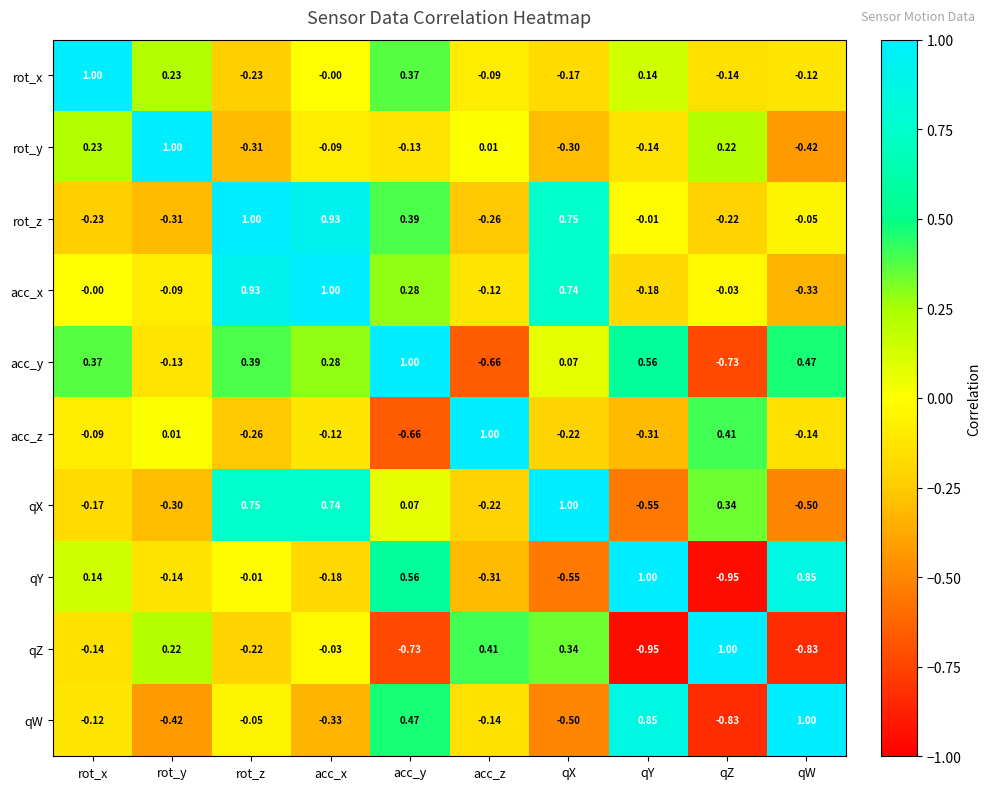

Between qY and qW, which series saw the biggest shift?

rot_y